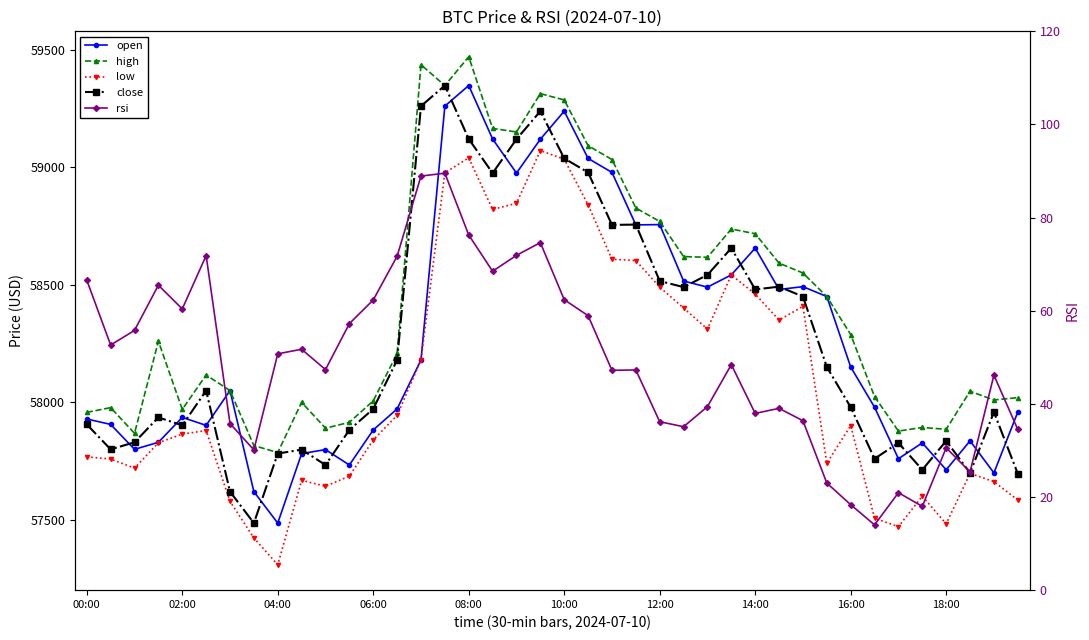

True or false: open and high intersect in this chart.

False